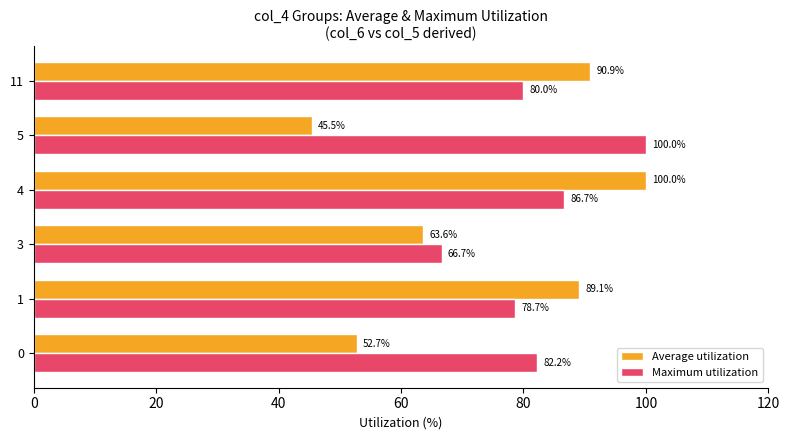

Is it true that Maximum utilization equals 130.4 at 11?

False